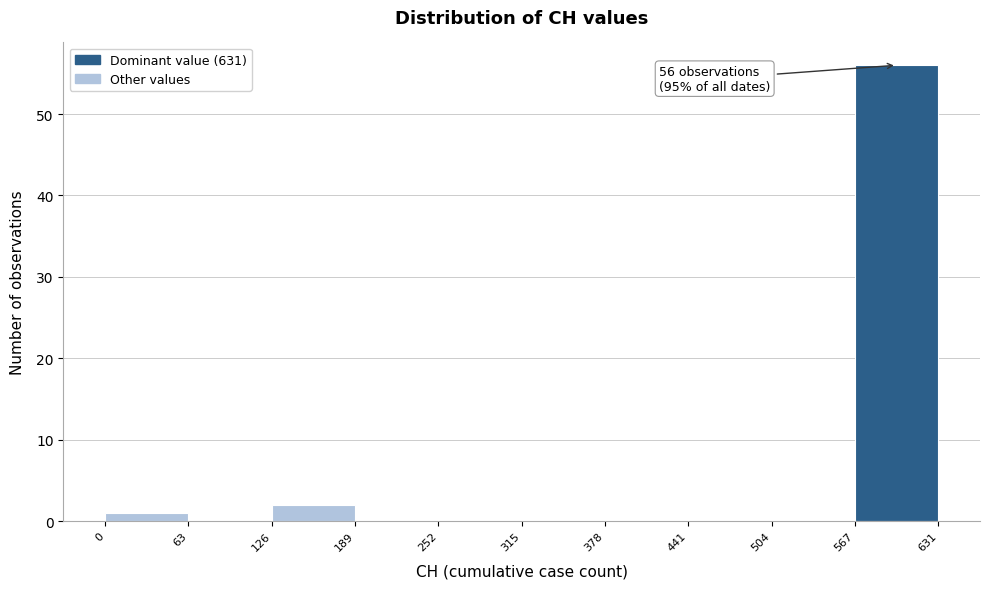

Which range on the x-axis has the tallest bar?

567 to 631